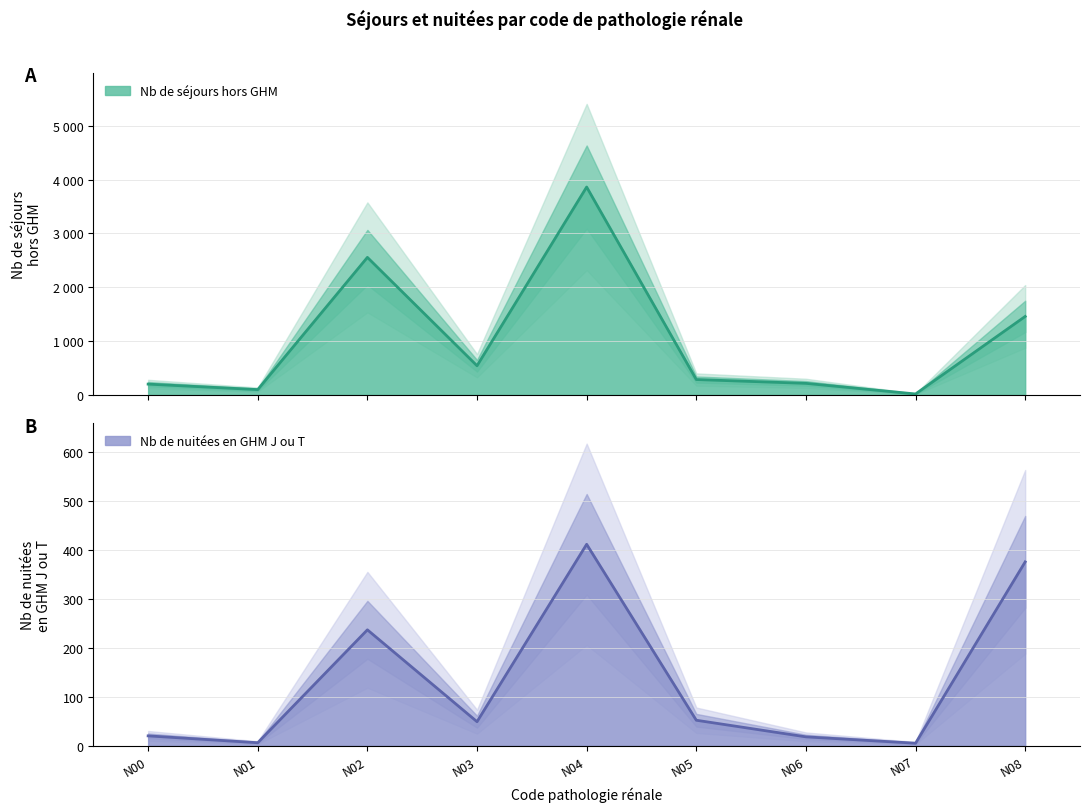

Reading left to right, what are all the values shown in this chart?

Nb de séjours hors GHM: N00=200	N01=98	N02=2554	N03=541	N04=3861	N05=285	N06=214	N07=17	N08=1457
Nb de nuitées en GHM J ou T: N00=20	N01=6	N02=237	N03=49	N04=412	N05=52	N06=18	N07=5	N08=376